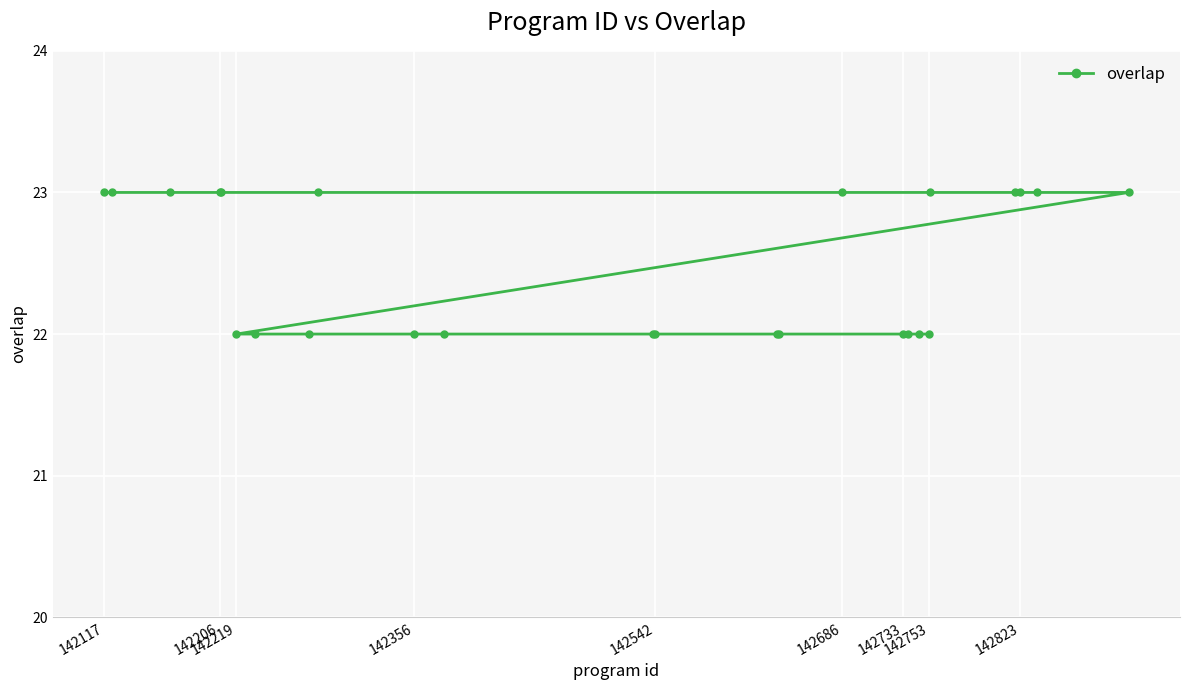

True or false: the data shows 4 at 142542.

False